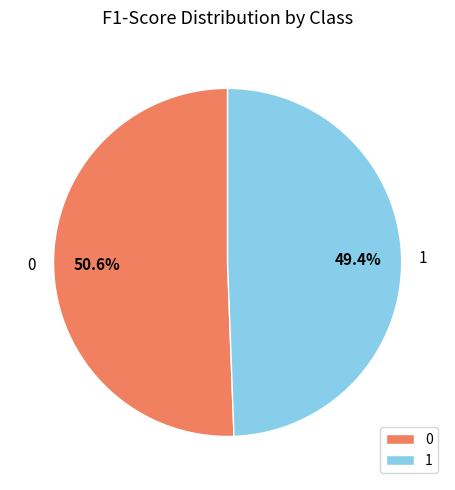

Do 0 and 1 together represent more than half of the pie?

Yes